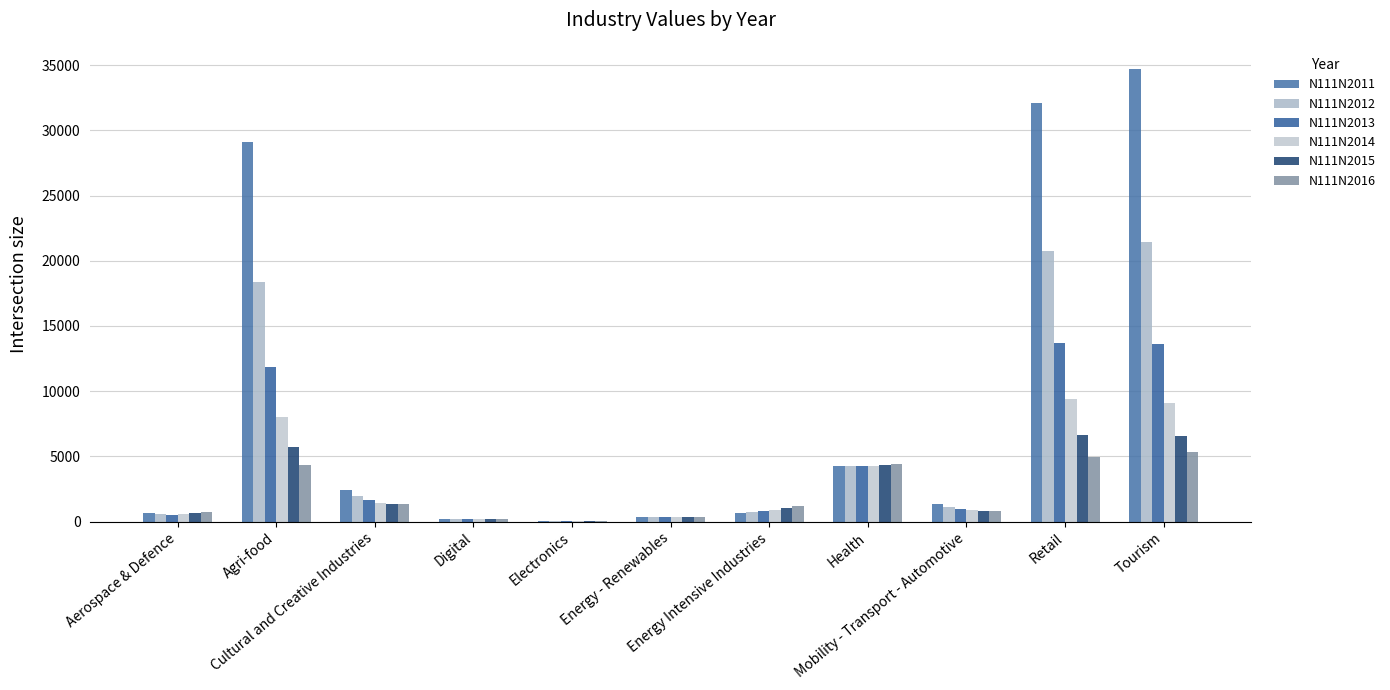

What is the approximate value of N111N2014 at Digital?

205.9